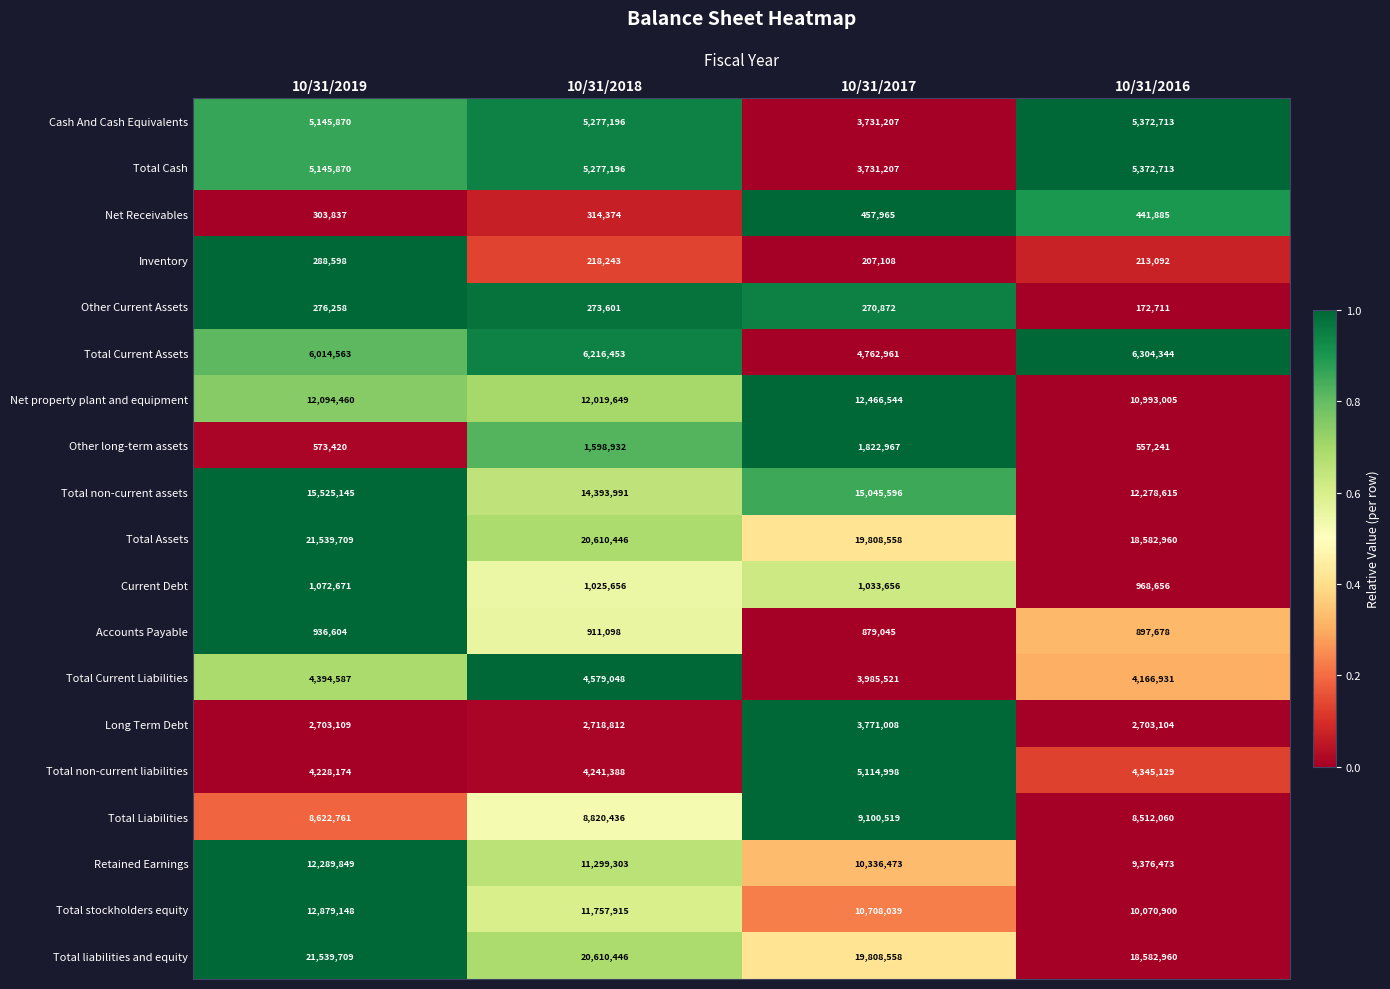

What is the spread (max minus min) of values at 10/31/2019?

21263451